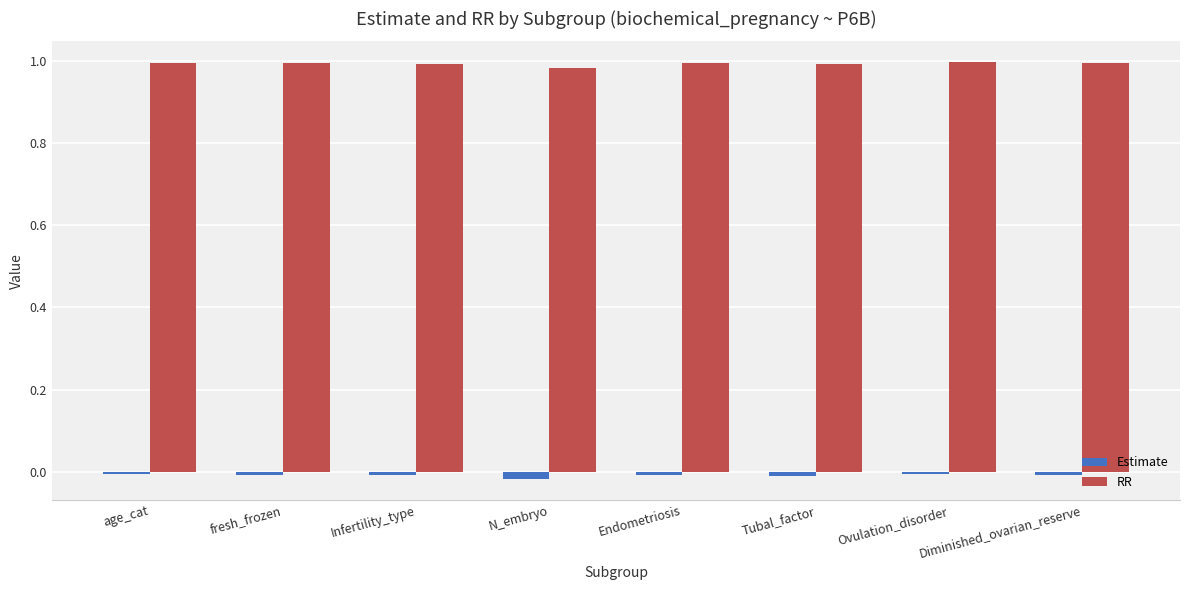

The Estimate series shows -0.0 at age_cat. True or false?

True